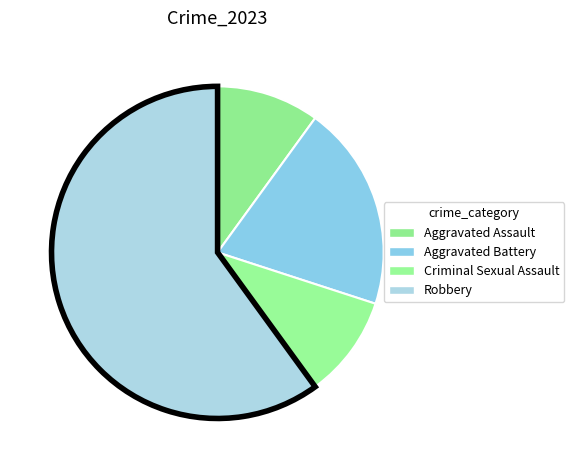

How many slices are in this pie chart?

4